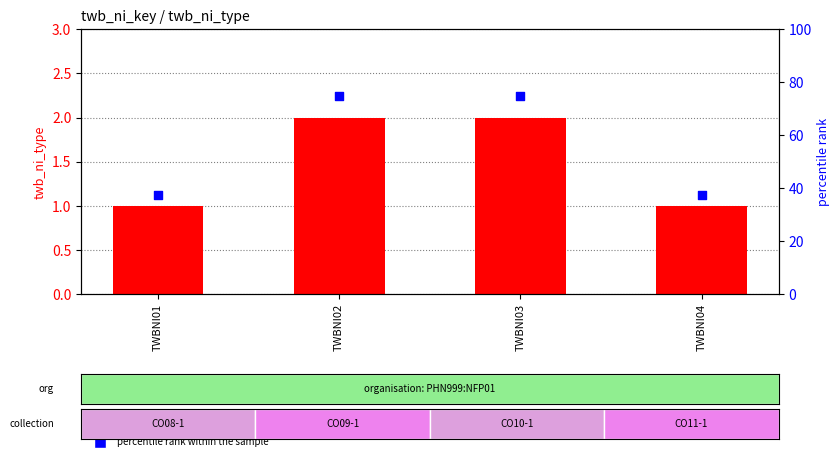

Which series contains the lowest Y value?

twb_ni_type